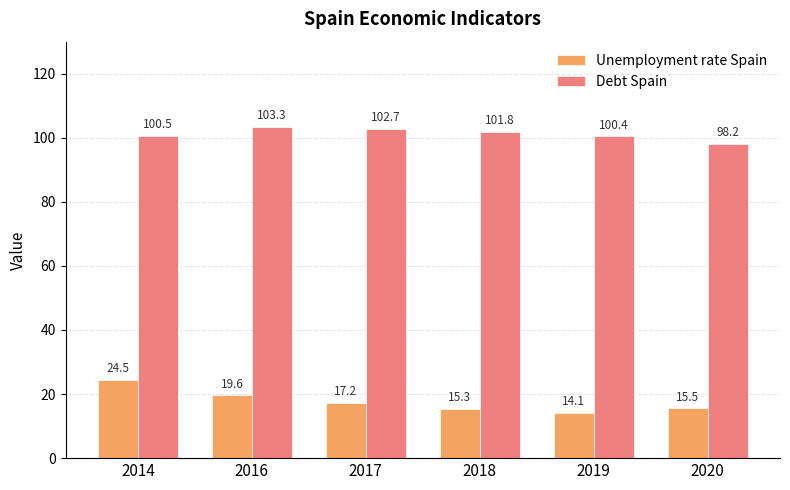

Which series changed the most between 2016 and 2018?

Unemployment rate Spain